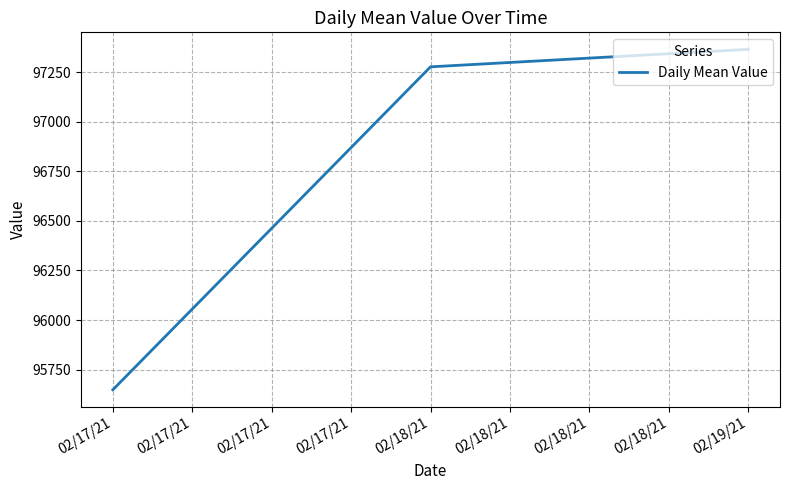

The value at 02/17/21 is 59220.3. True or false?

False